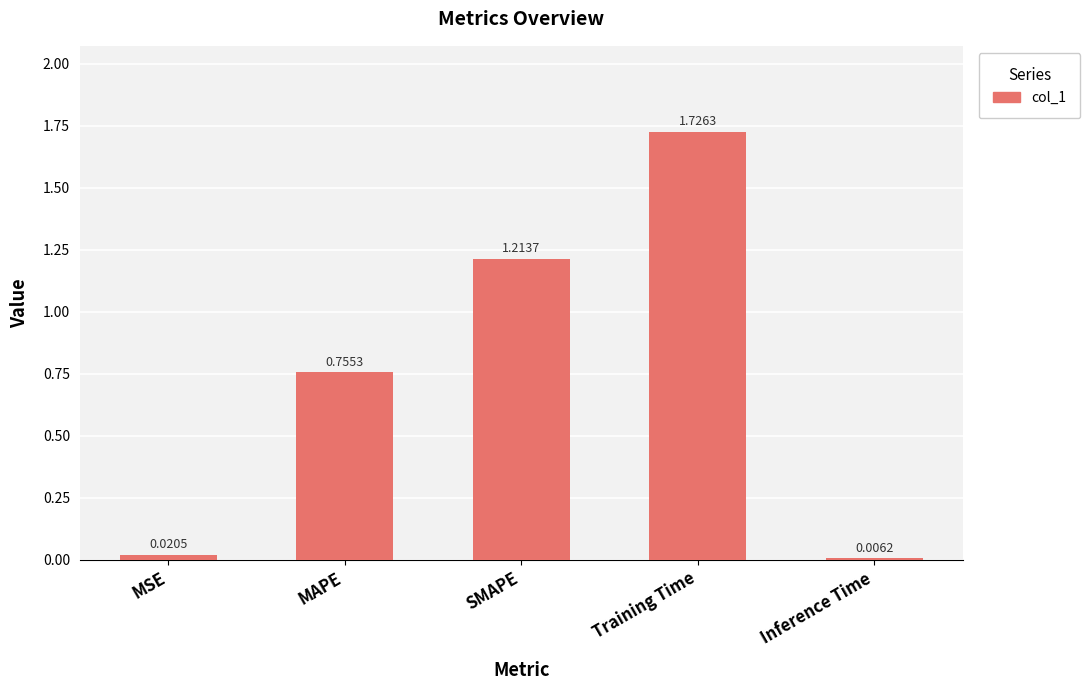

Between MAPE and Inference Time, which is larger?

MAPE